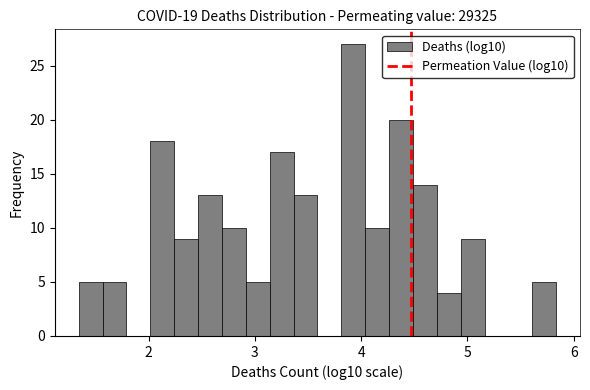

Read against the x-axis, roughly where is the centre of the tallest bar?

3.9